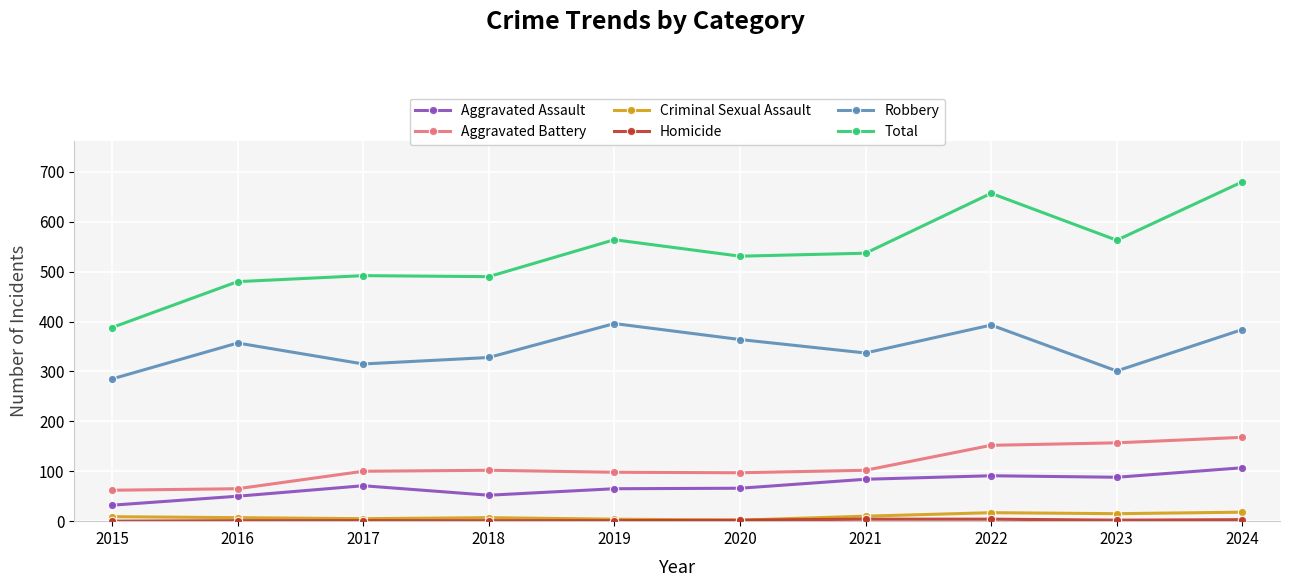

Is the value of Criminal Sexual Assault at 2018 greater than the value of Total at 2021?

No